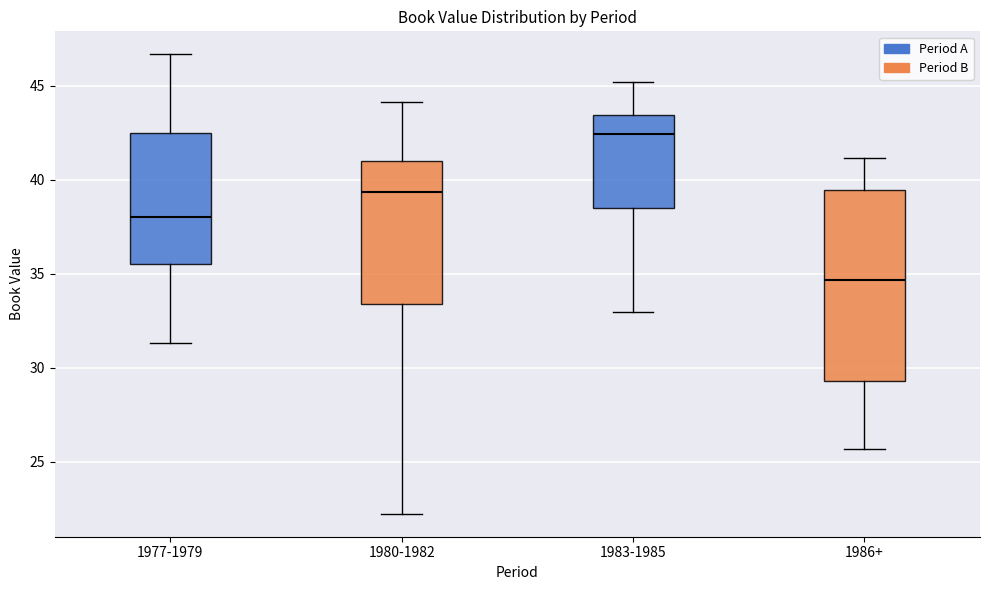

Reading left to right, read every box against the y-axis: the position of its median line, the range the box covers, and the ends of its whiskers. The values are not printed on the chart, so give them approximately, as read against the axis.

1977-1979: median 38.0, box 35.5 to 42.5, whiskers 31.5 to 46.5
1980-1982: median 39.5, box 33.5 to 41.0, whiskers 22.0 to 44.0
1983-1985: median 42.5, box 38.5 to 43.5, whiskers 33.0 to 45.0
1986+: median 34.5, box 29.5 to 39.5, whiskers 25.5 to 41.0